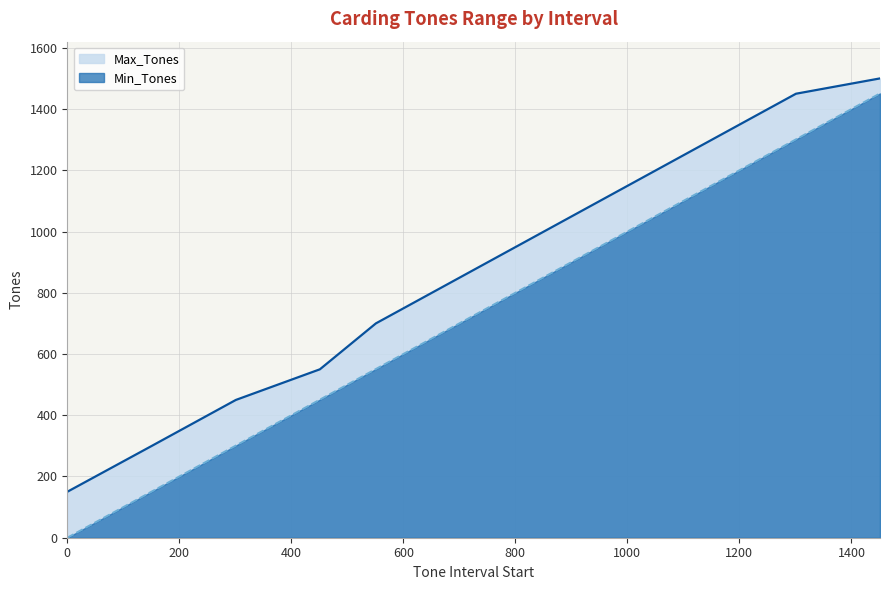

What is the total value across all series at 151?

451